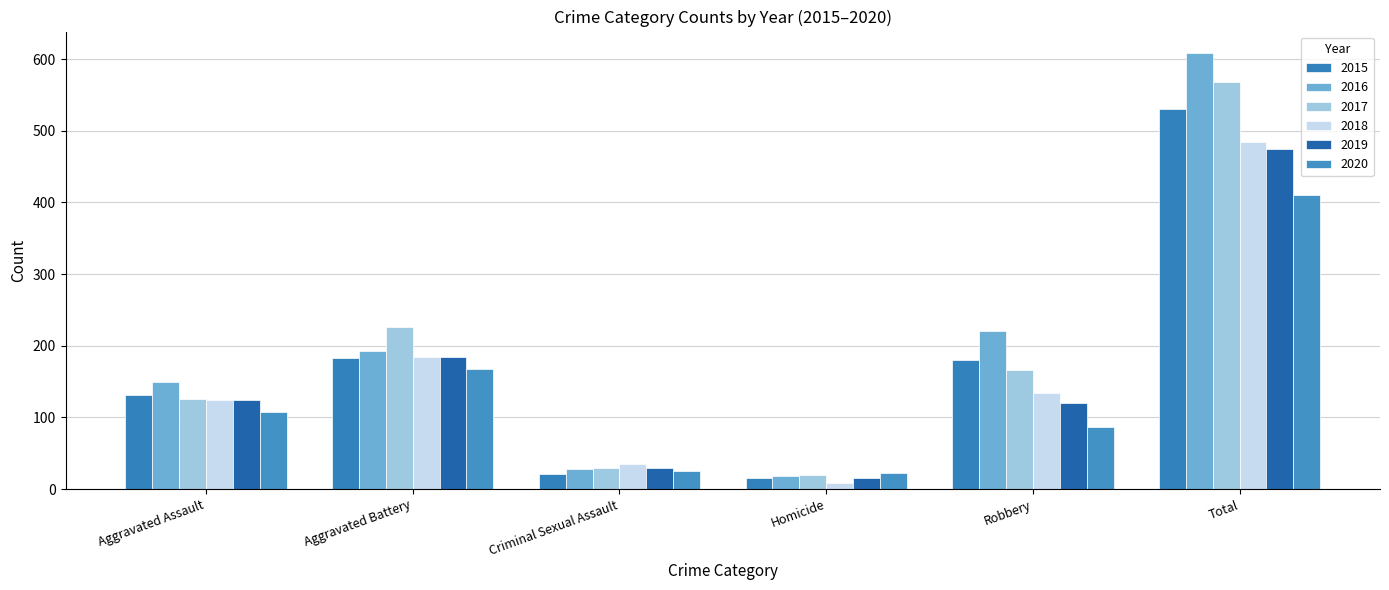

What are all the series names shown in the legend?

2015, 2016, 2017, 2018, 2019, 2020